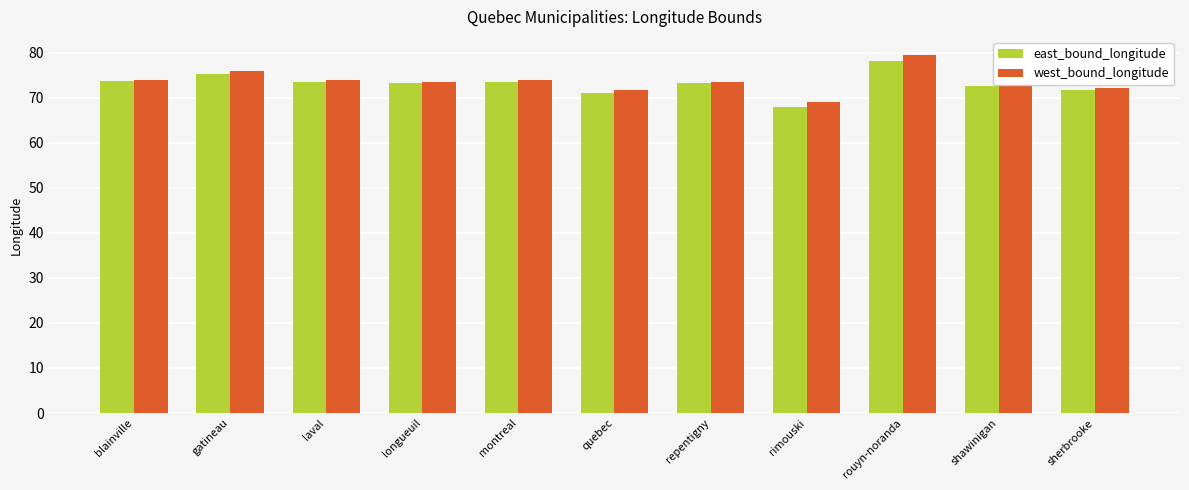

True or false: west_bound_longitude has a value of 35.4 at montreal.

False